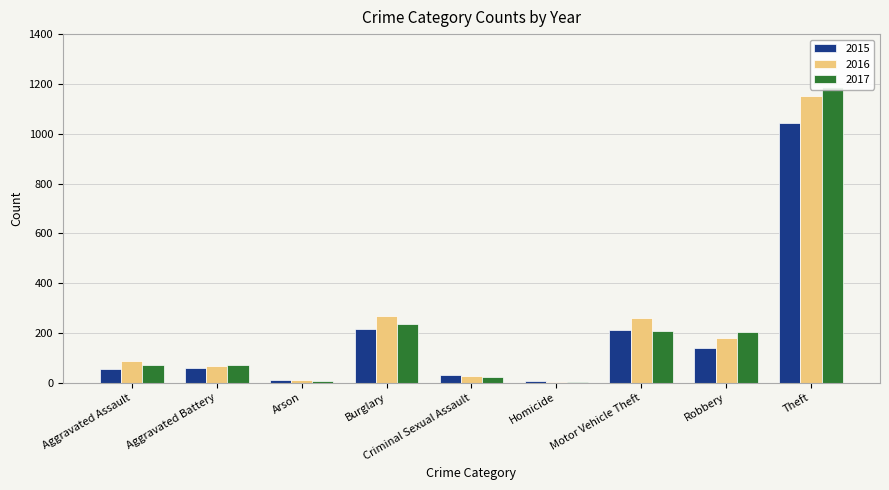

What is the spread (max minus min) of values at Aggravated Battery?

11